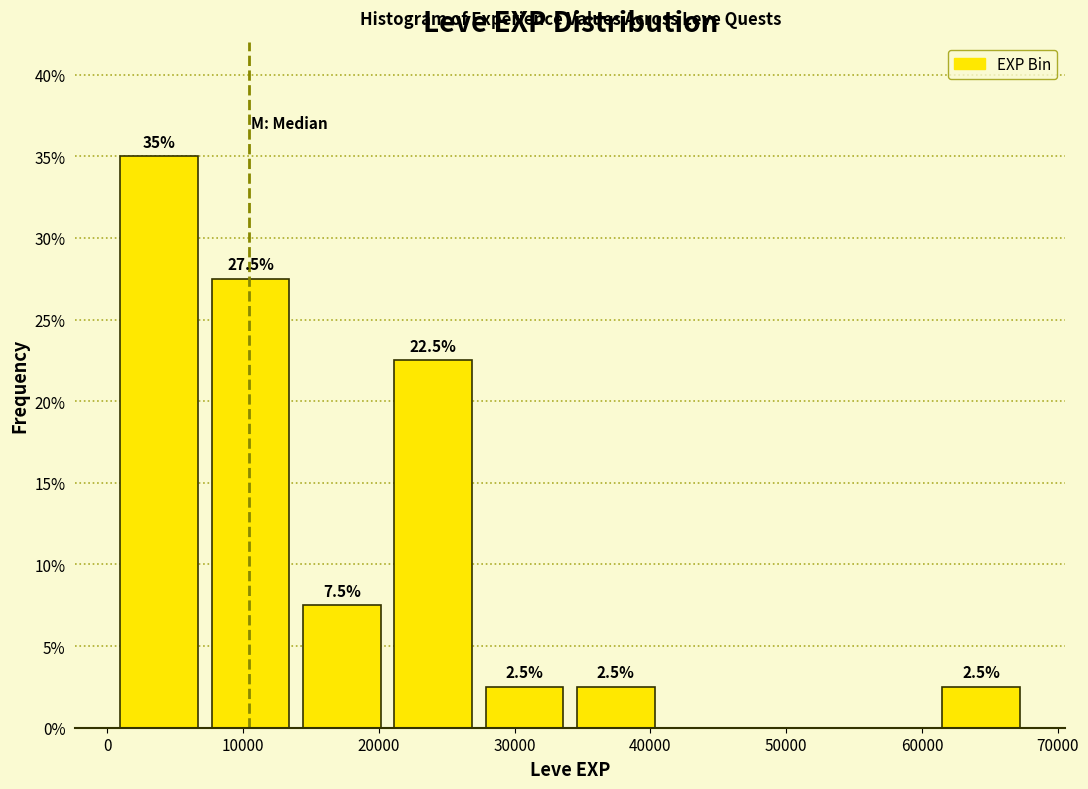

Which range on the x-axis has the tallest bar?

0 to 7000